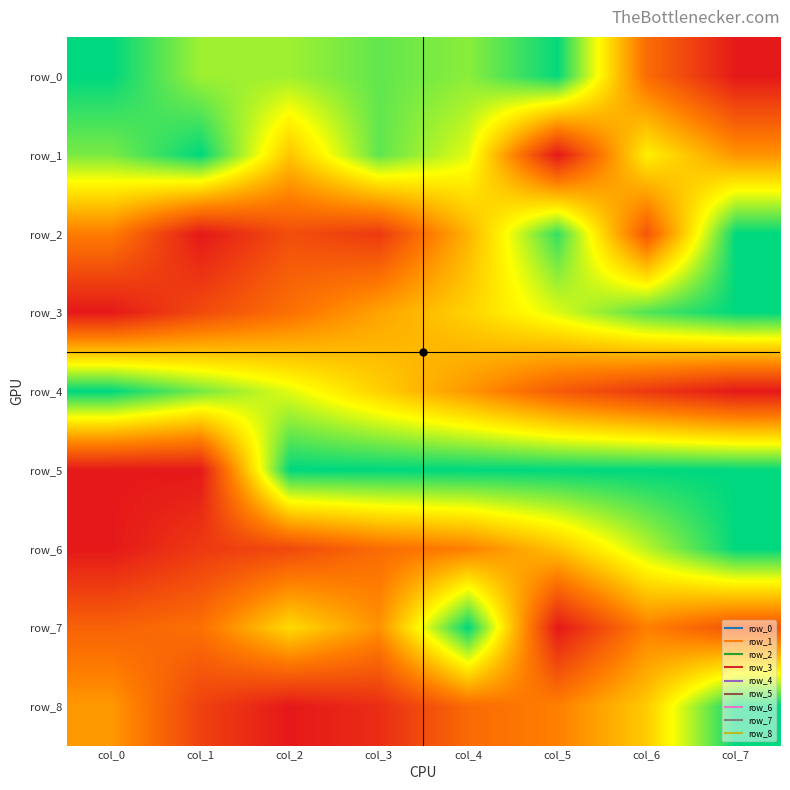

True or false: row_3 has a value of 1.0 at col_7.

True